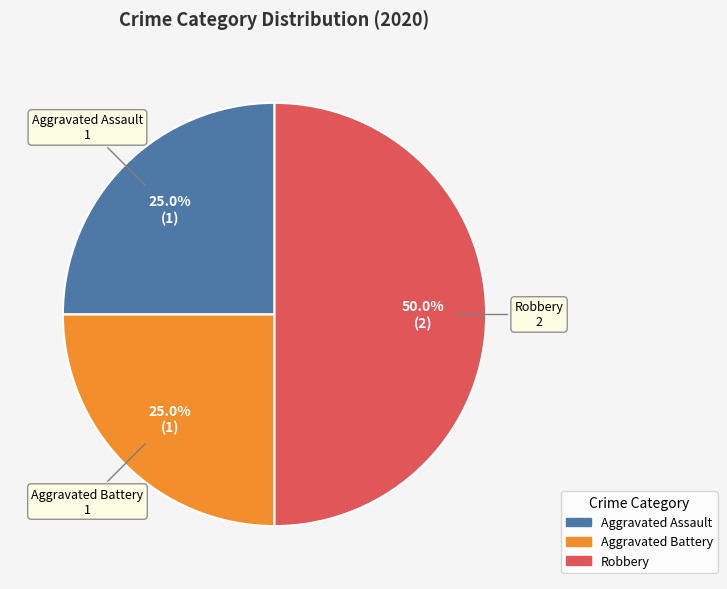

Does Aggravated Assault account for over 50% of the chart?

No